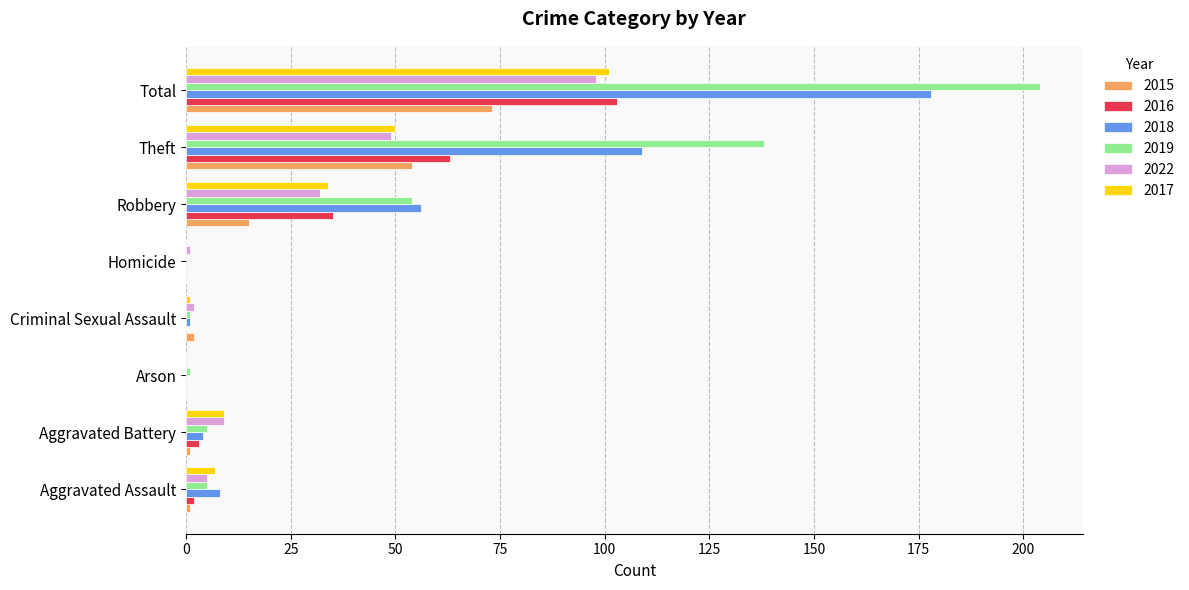

Is it true that 2019 equals 0 at Homicide?

True